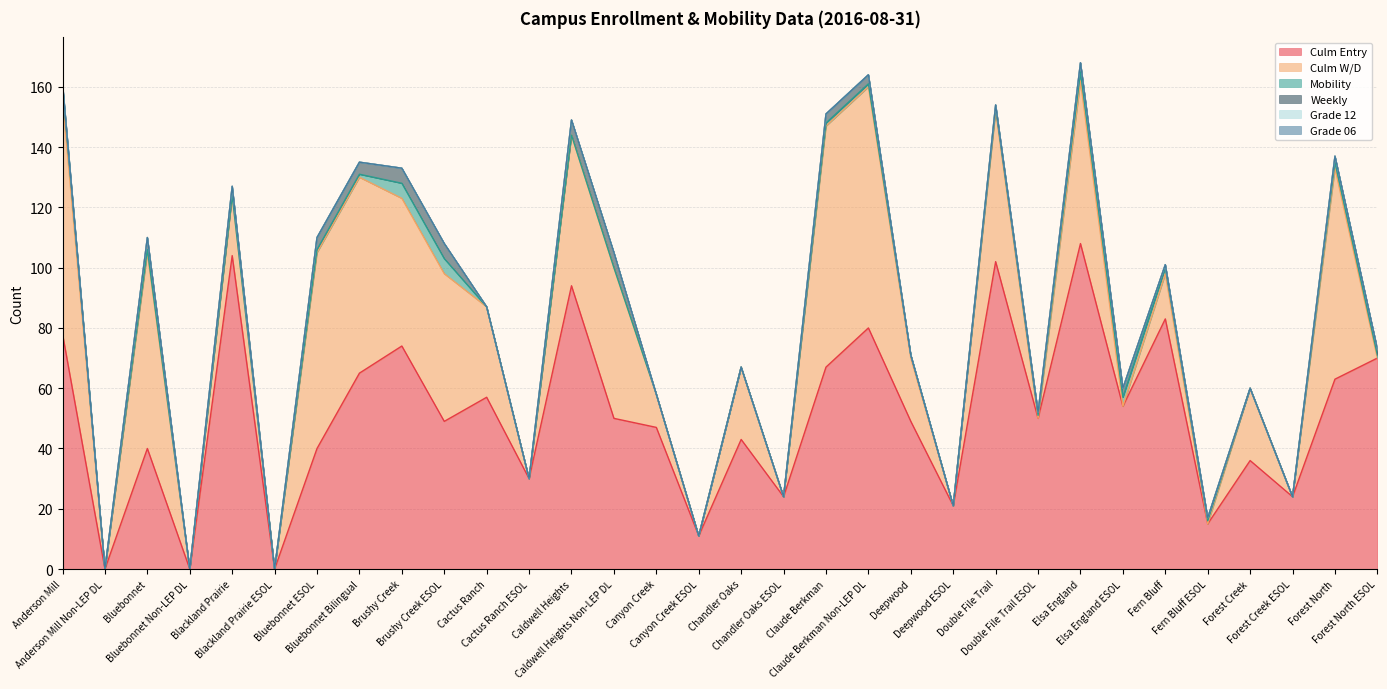

True or false: Grade 12 has more than 2 points higher than both neighbors.

False